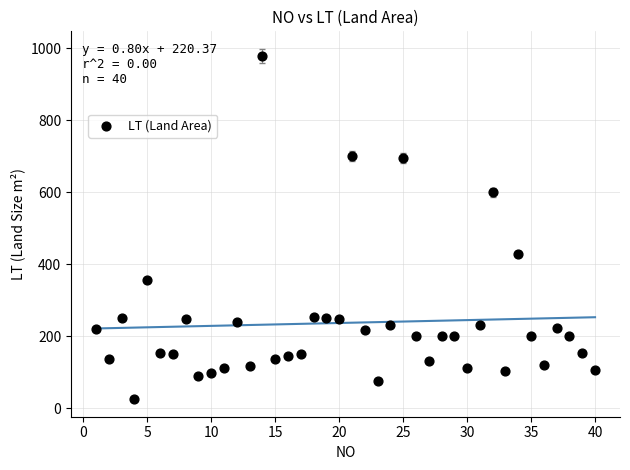

What is the range of X values (max minus min)?

39